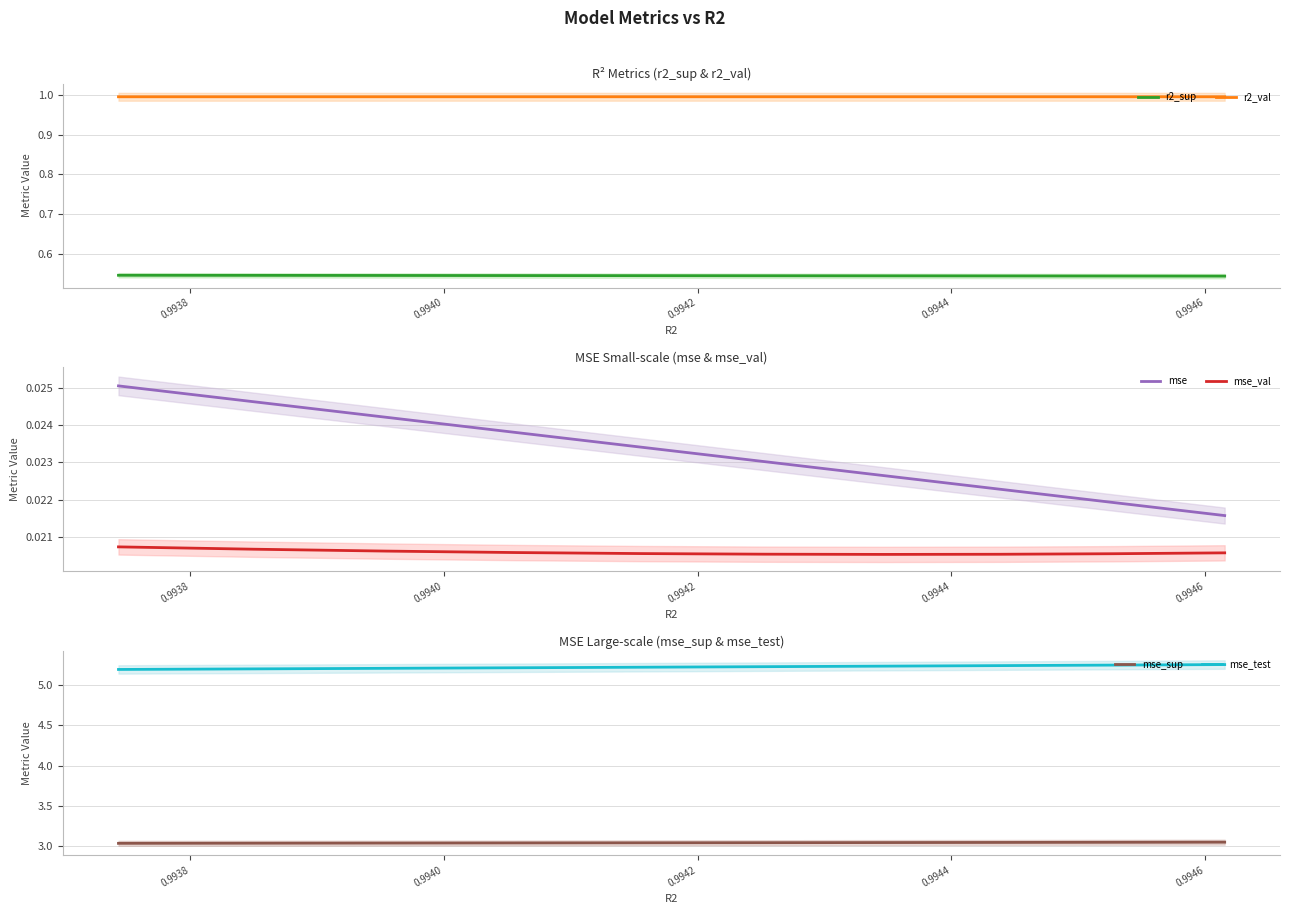

True or false: mse_sup and mse_test intersect in this chart.

False